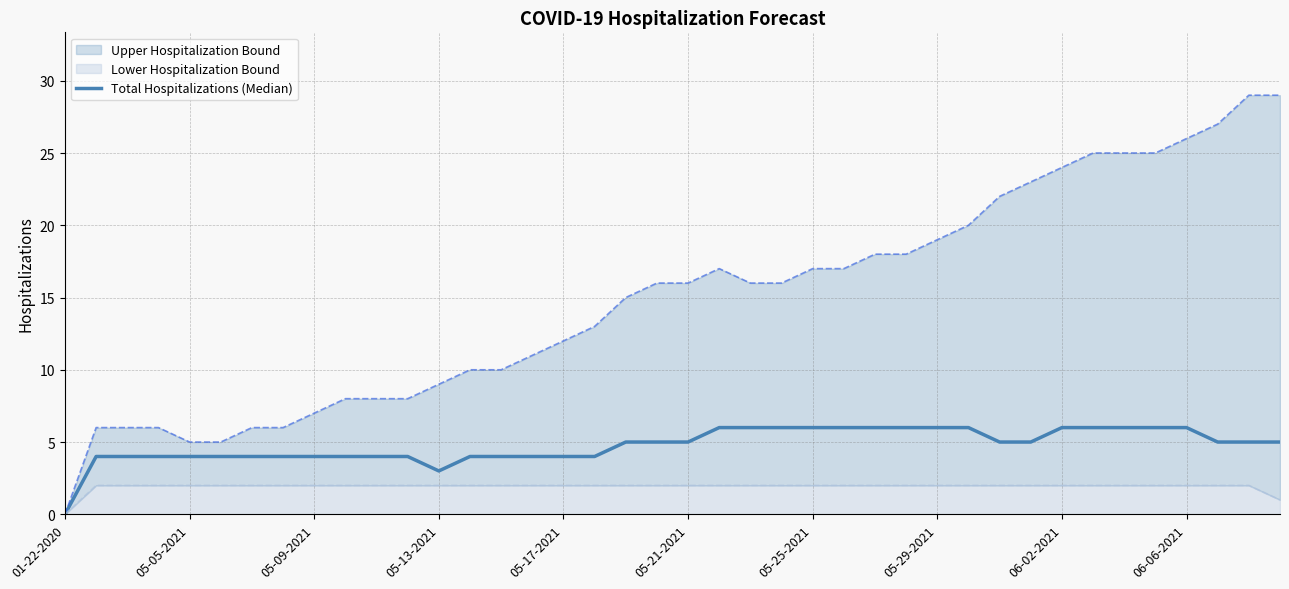

Approximately how many times larger is the value at 10 compared to 05-21-2021?

1.0